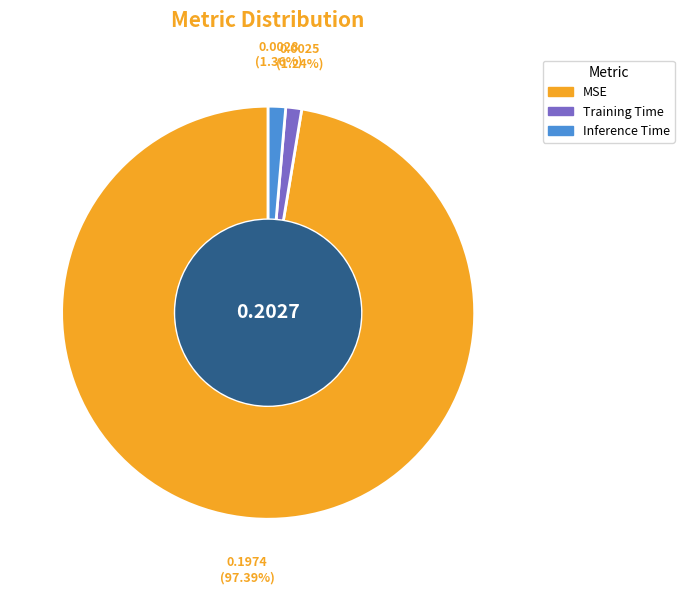

Which slice is the largest?

MSE